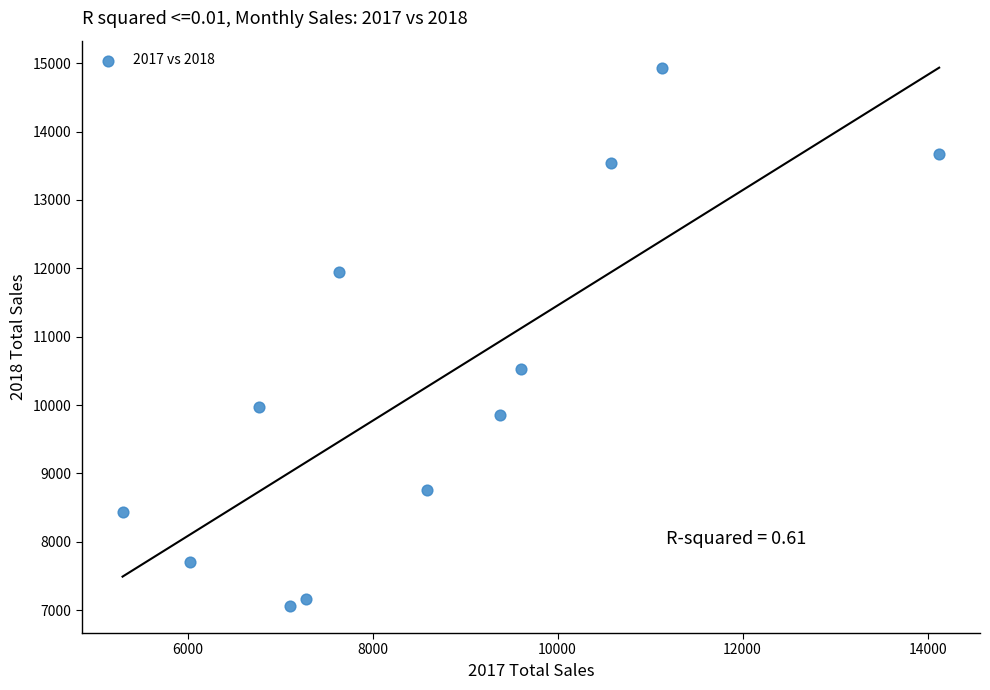

What Y value in the scatter plot is closest to 10997?

10521.6